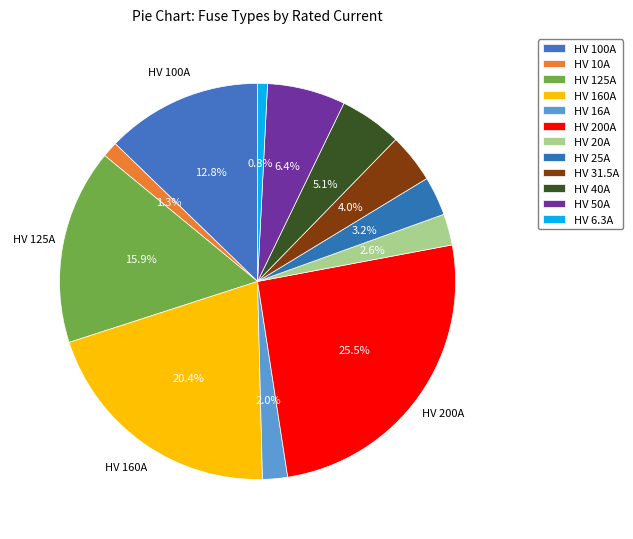

How many segments does this pie chart have?

12